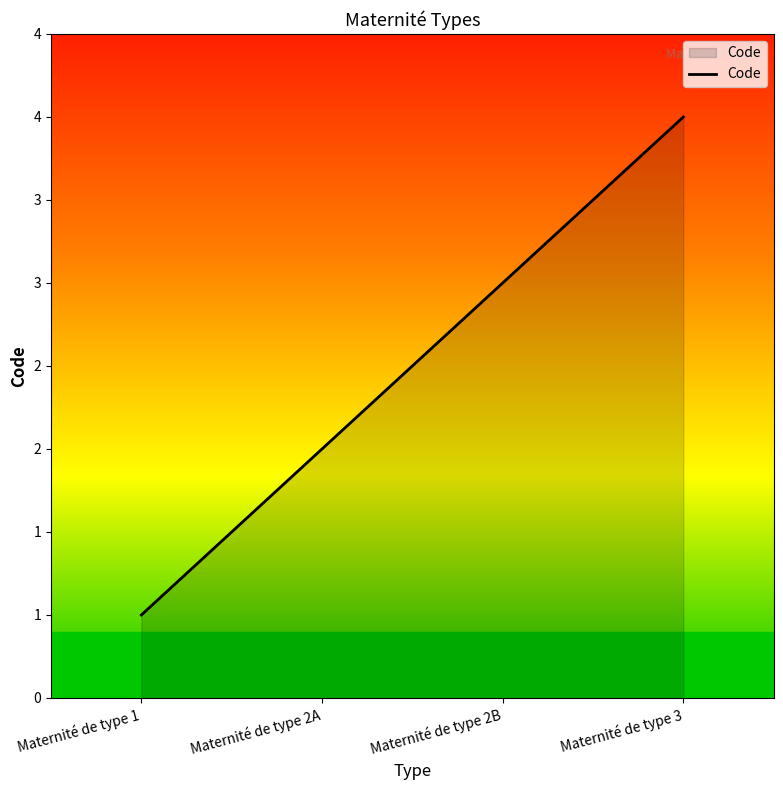

Reading right to left, extract all data points from this chart.

4	3	2	1